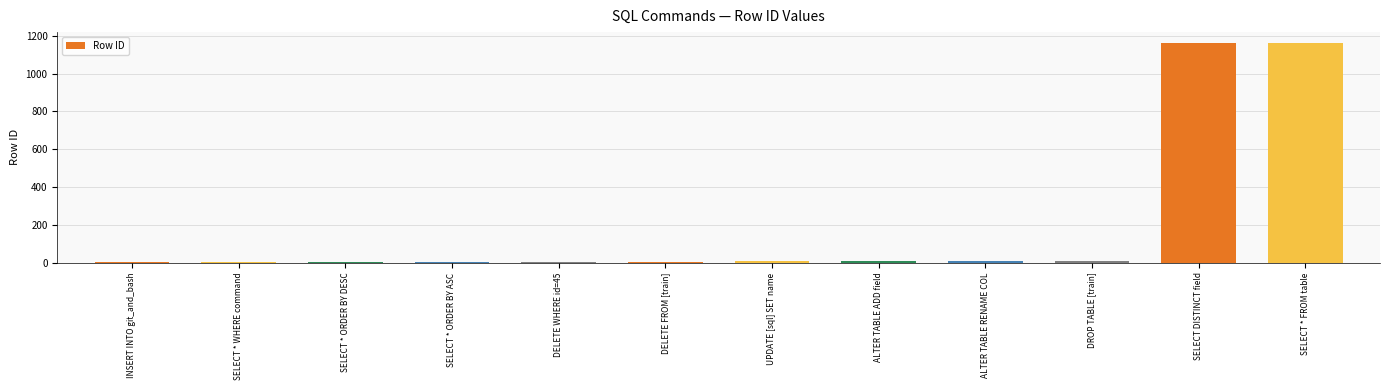

What is the sum of all values?

2375